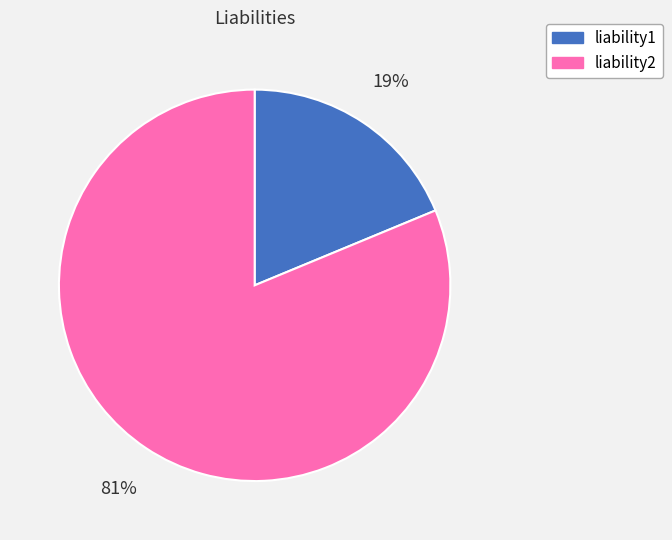

To the nearest percent, what is the combined percentage of liability1 and liability2?

100%